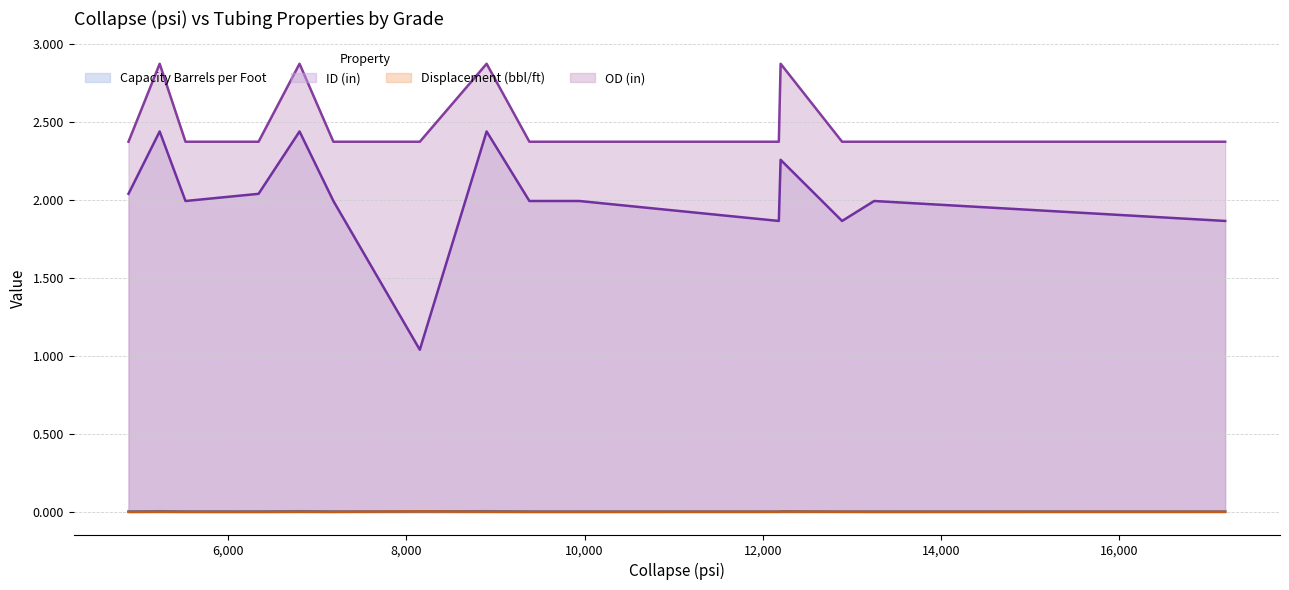

True or false: Displacement (bbl/ft) has more than 0 interior local peaks.

True